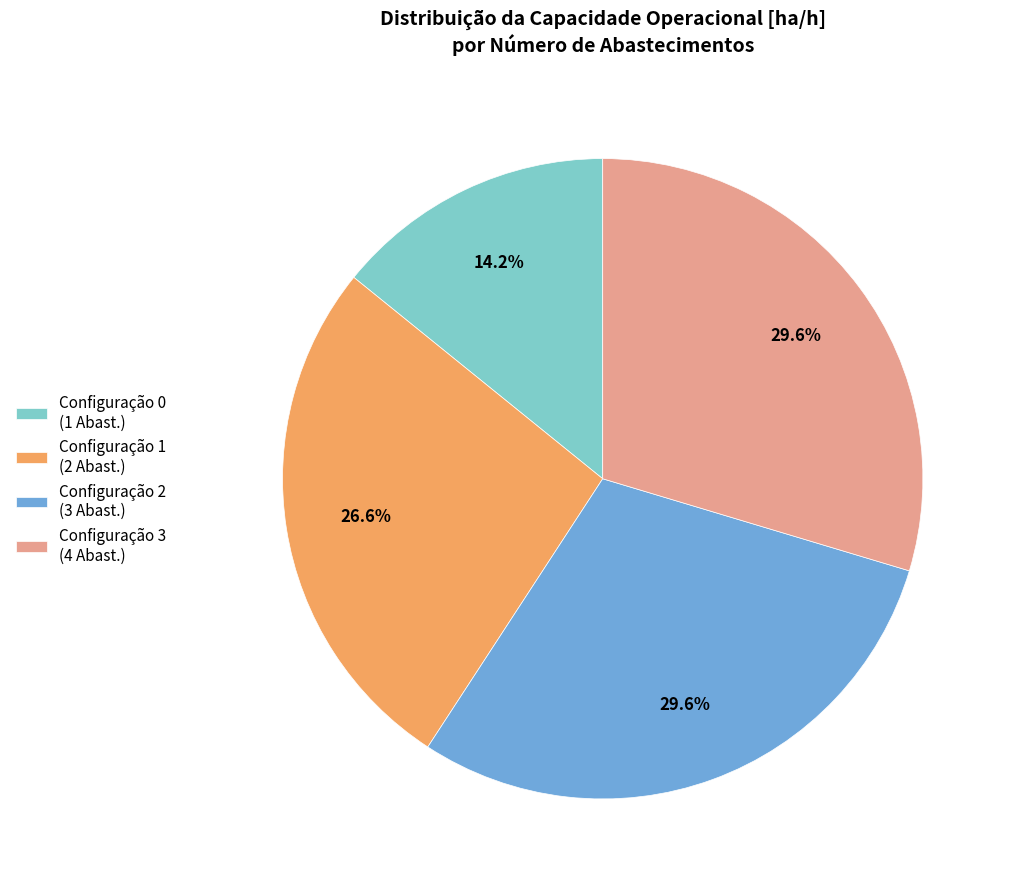

What portion of the pie excludes Configuração 0 (1 Abast.)?

85.8%